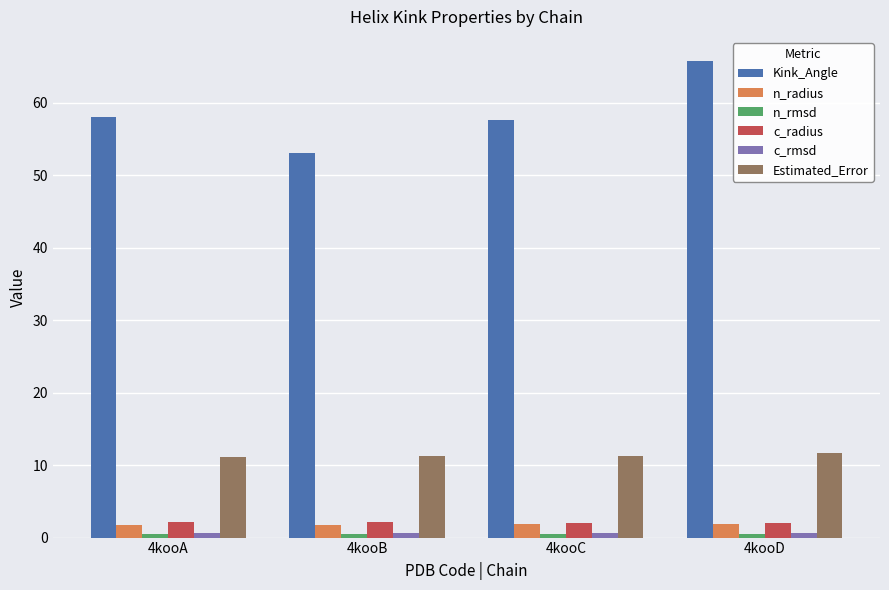

What is the average value of the c_radius series?

2.1